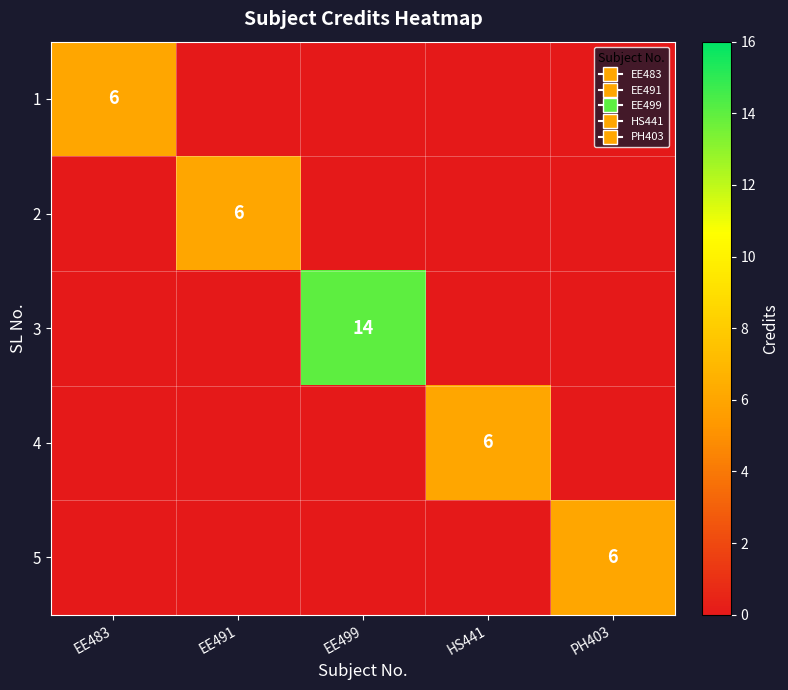

What is the total value across all series at EE499?

14